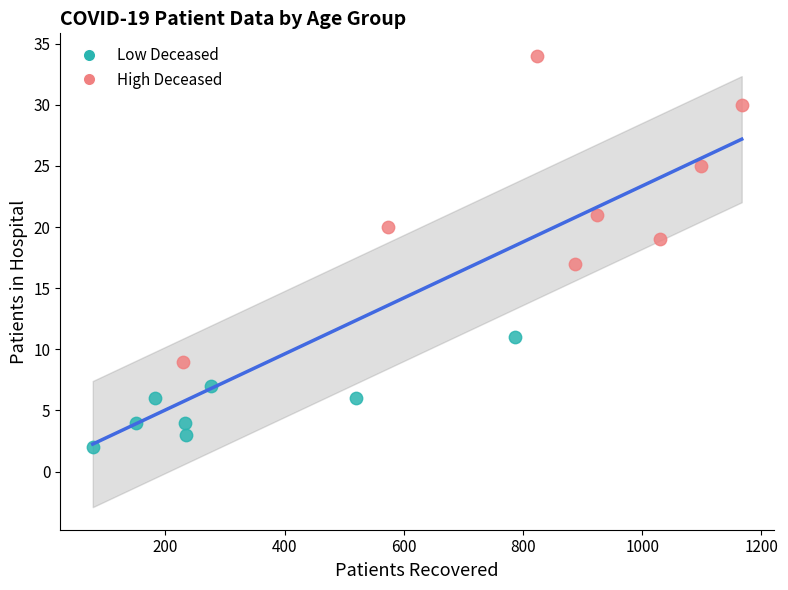

Which series contains the lowest Y value?

Low Deceased